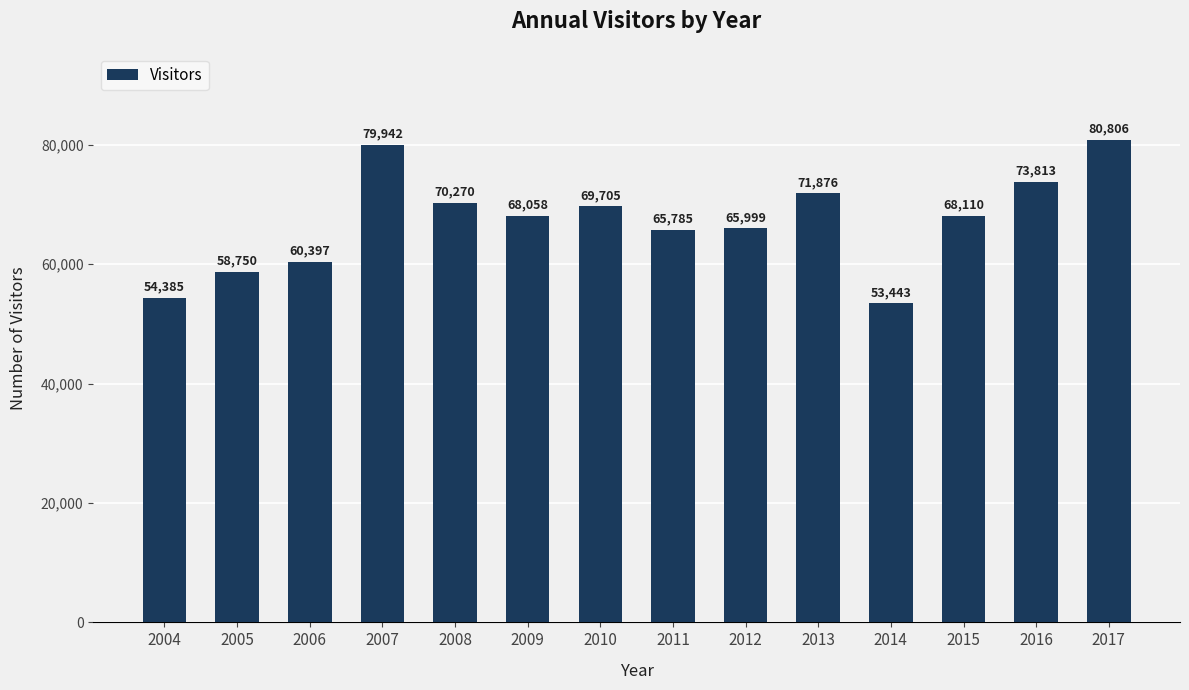

Approximately how many times larger is the value at 2014 compared to 2013?

0.7